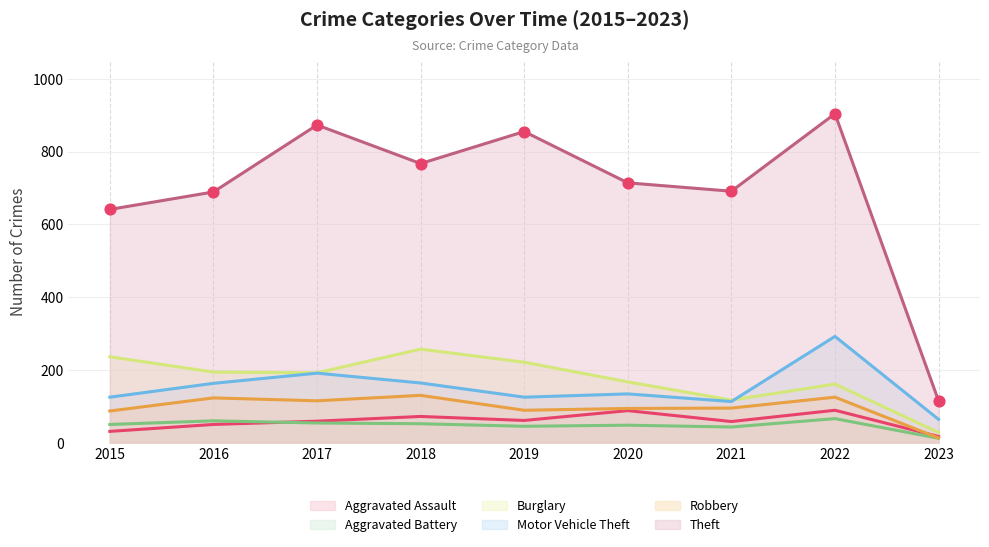

At how many categories does at least one series exceed 378?

8